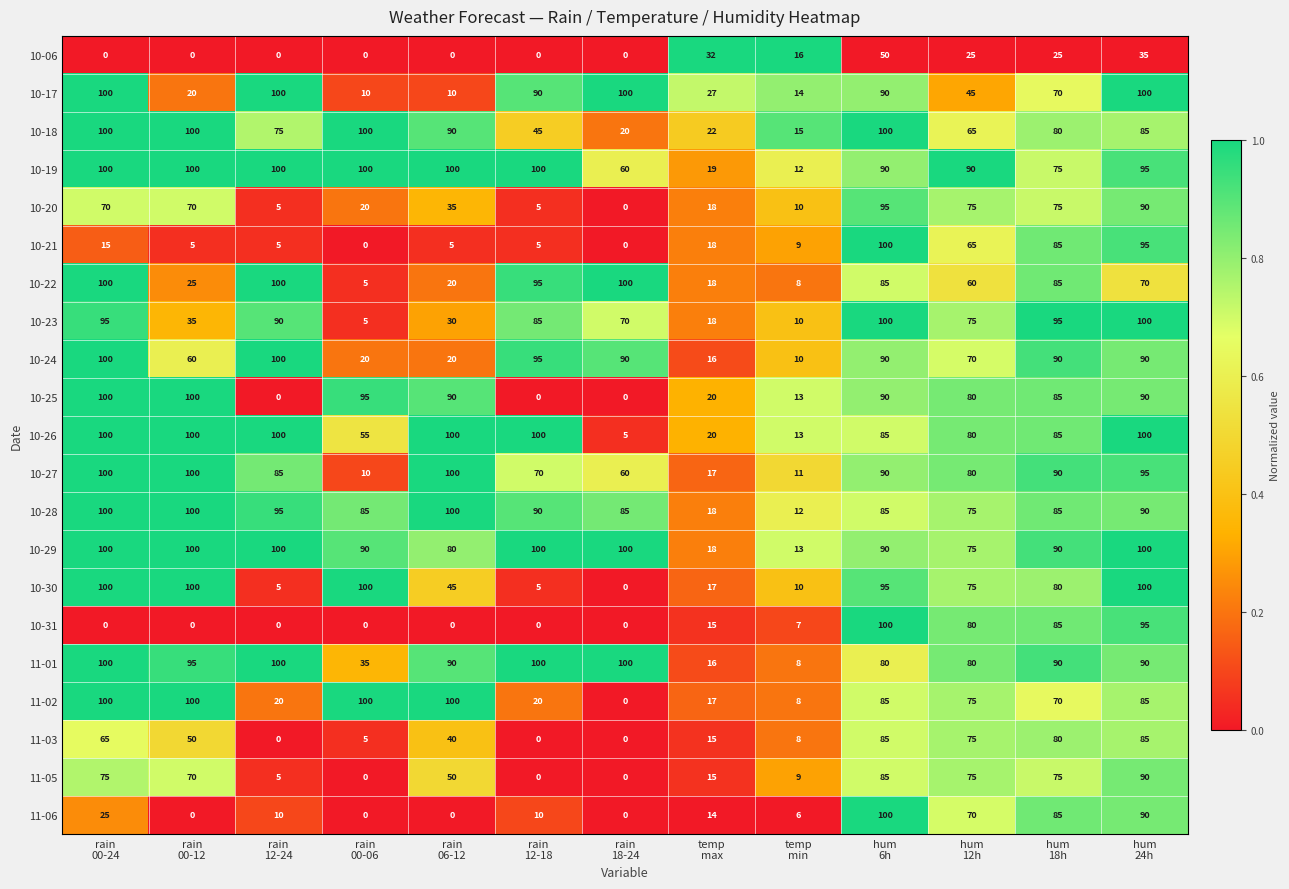

How many 10-18 values are between 45 and 100?

10